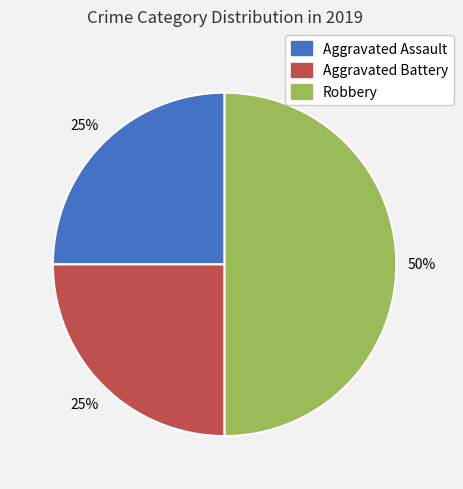

The Aggravated Assault slice represents 25% of the pie. True or false?

True